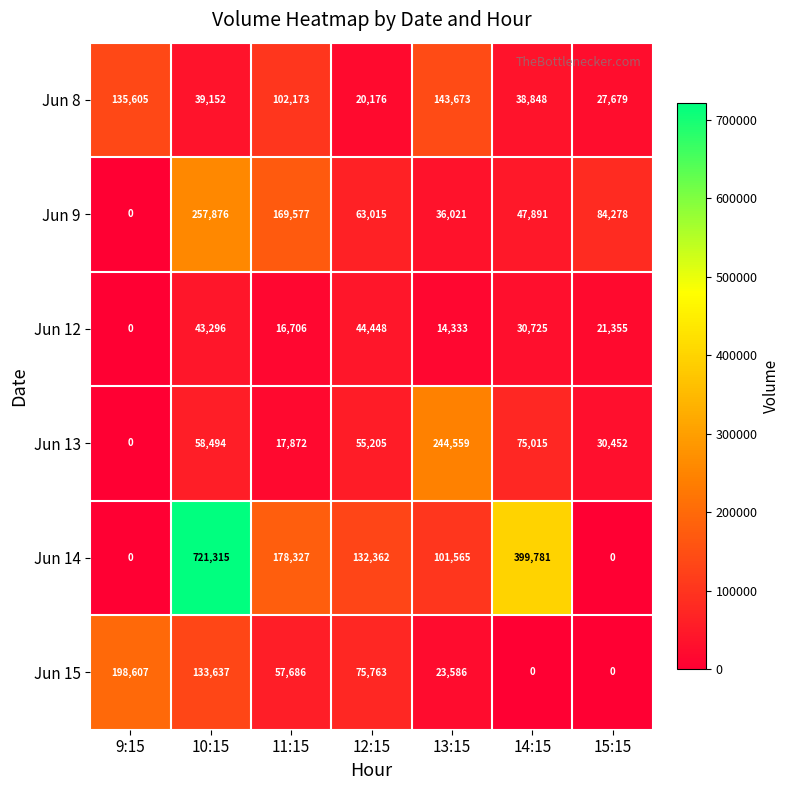

True or false: Jun 13 has a value of 46647 at 15:15.

False